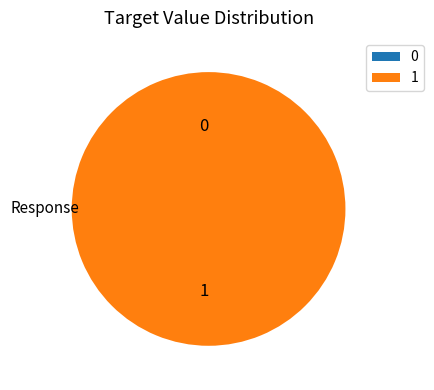

Which category accounts for the majority?

1